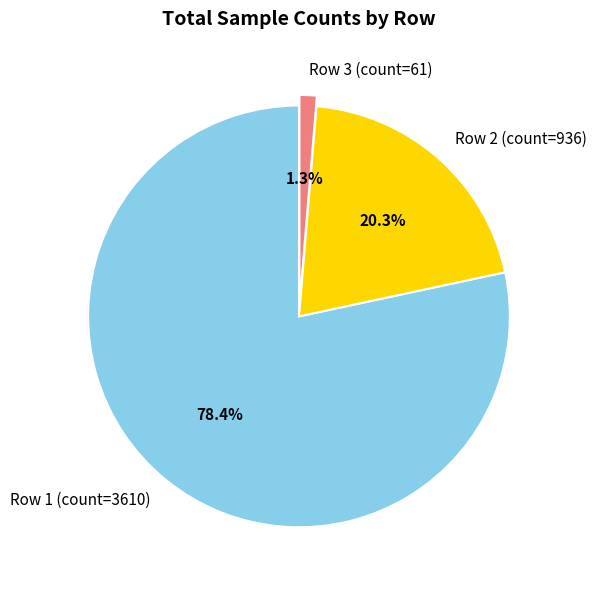

What portion of the pie excludes Row 2 (count=936)?

79.7%